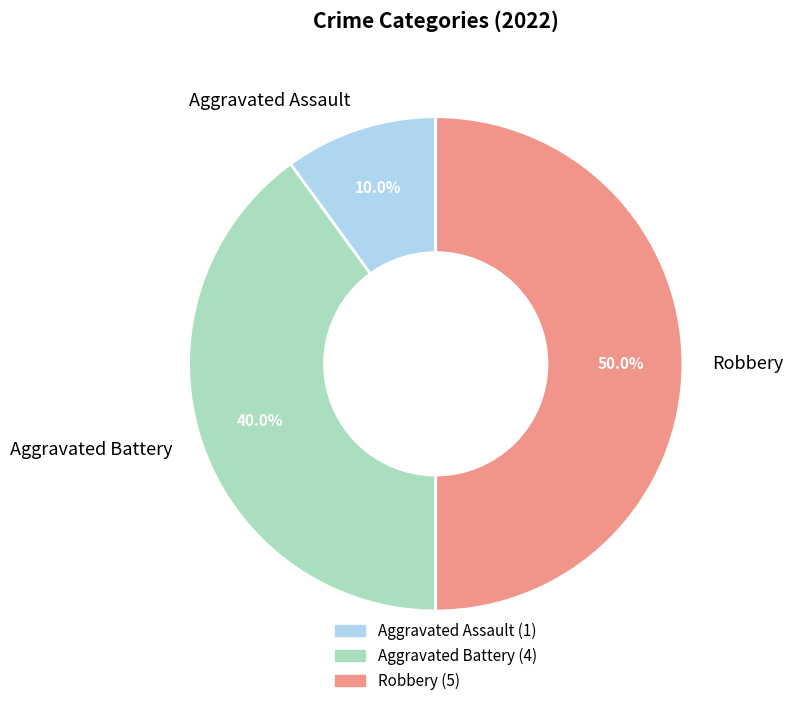

True or false: Aggravated Assault accounts for 25% of the total.

False